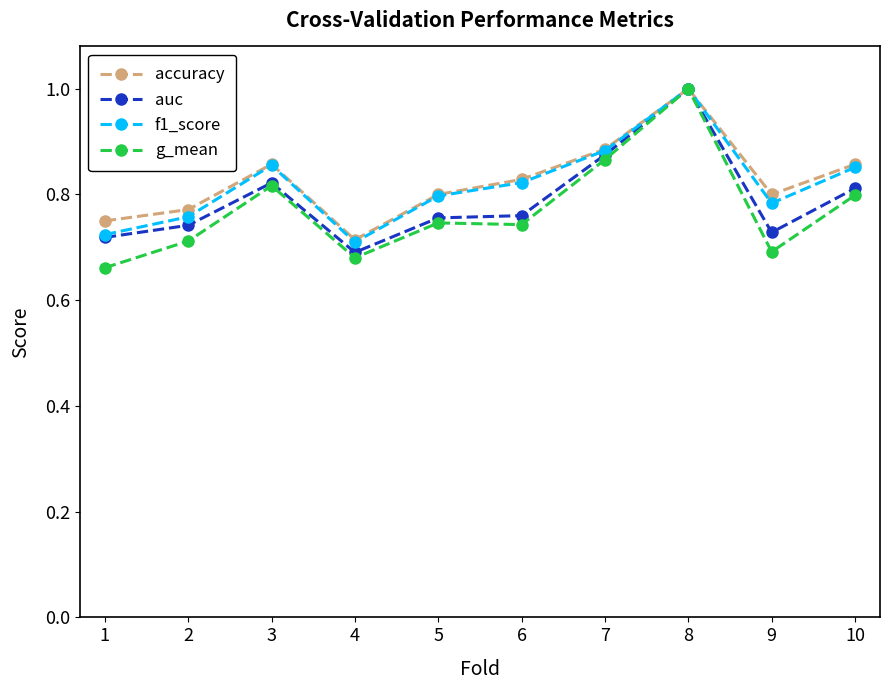

Is the value of accuracy at 5 greater than the value of auc at 7?

No